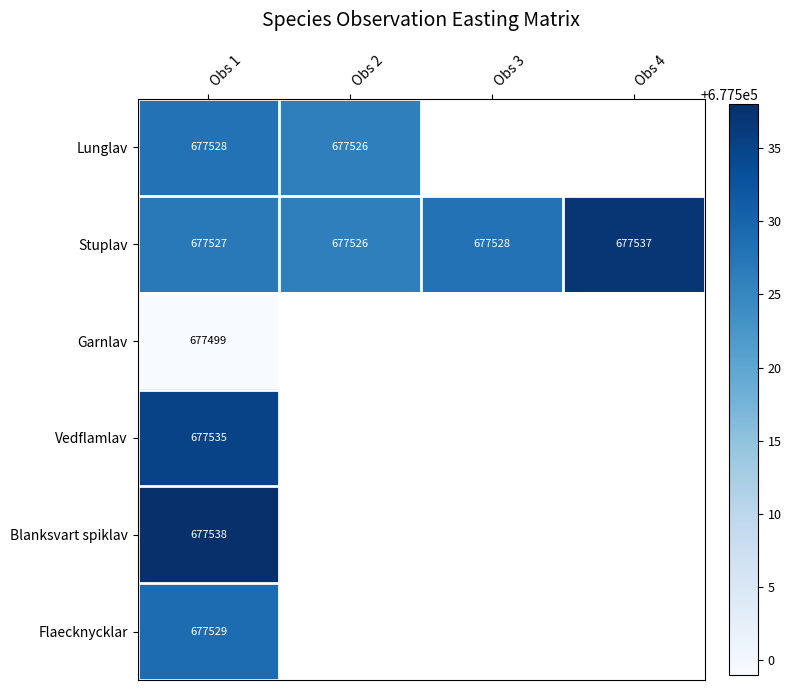

What is the spread (max minus min) of values at Obs 1?

39